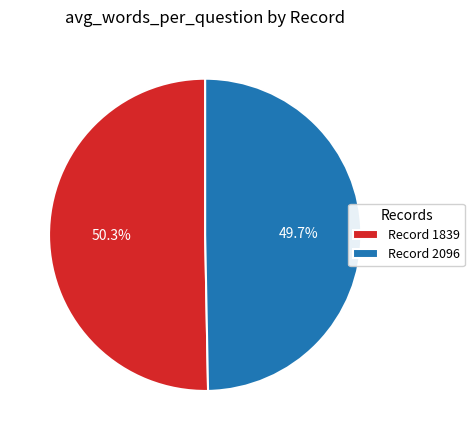

What percentage is NOT represented by Record 1839?

49.7%